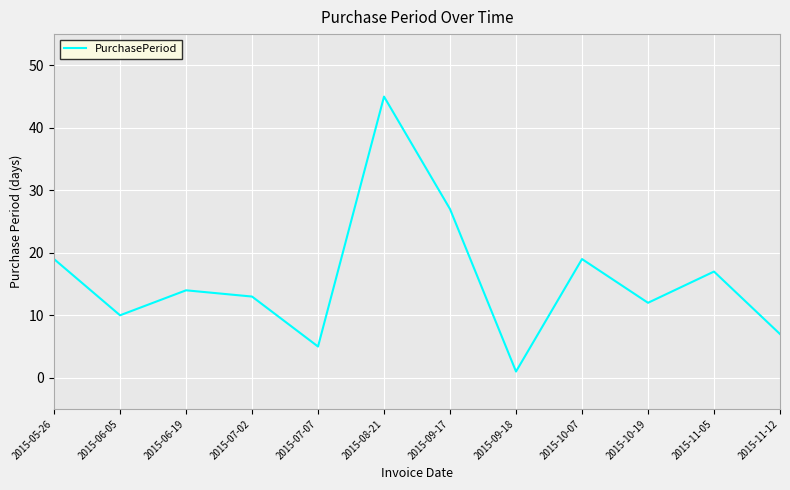

What position from the right is 2015-06-05?

11